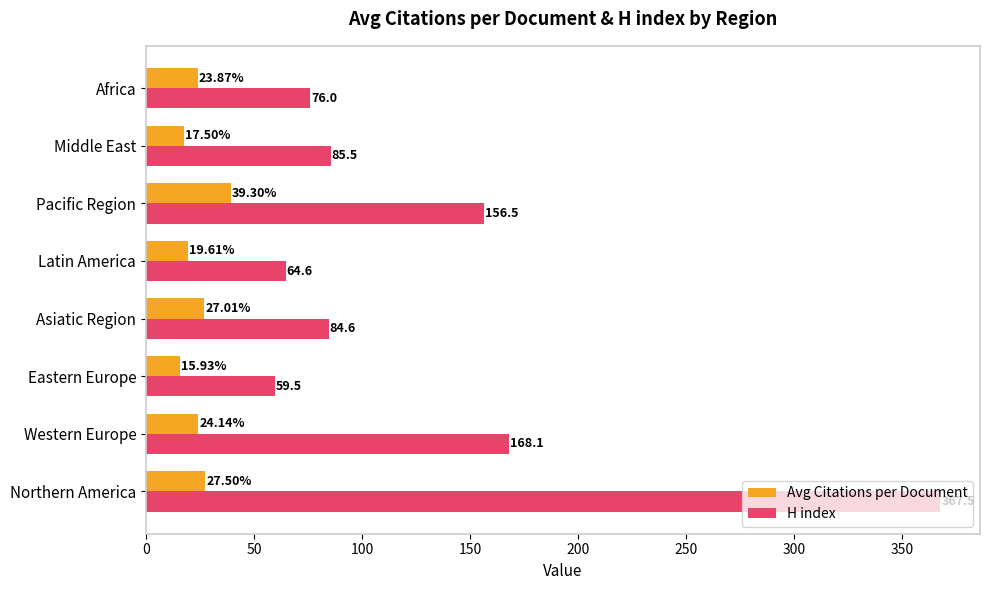

At which category is the sum across all series the highest?

Northern America